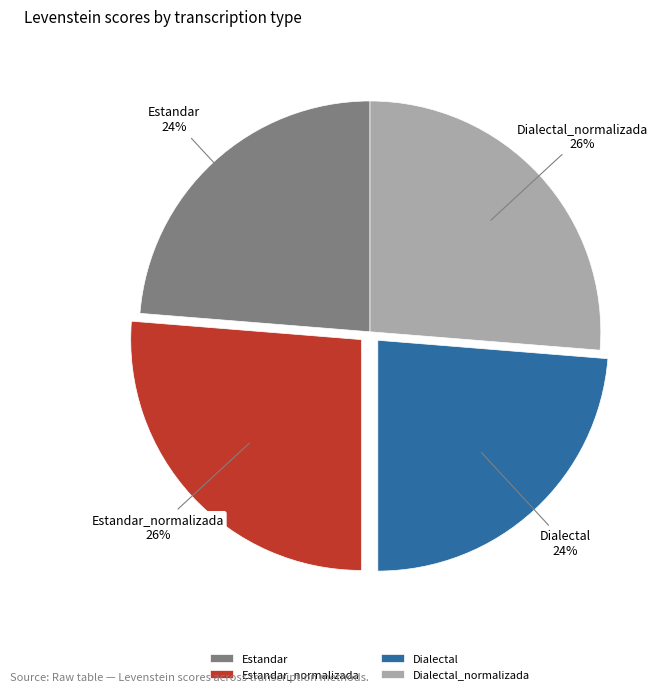

What percentage is the Dialectal_normalizada slice, to the nearest percent?

26%